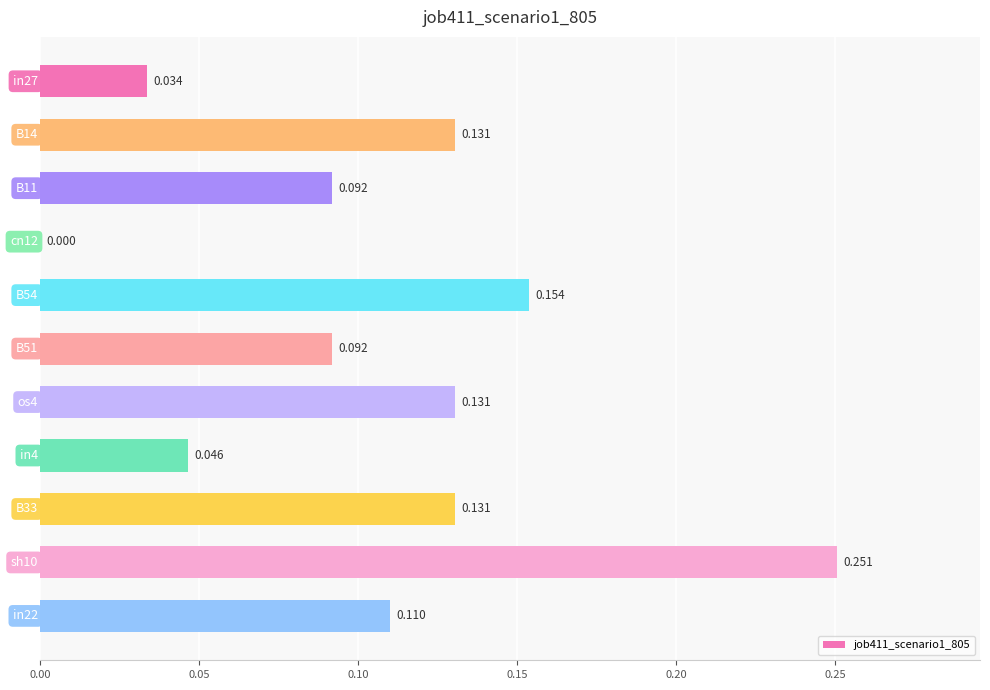

What is the maximum value shown in the chart?

0.3